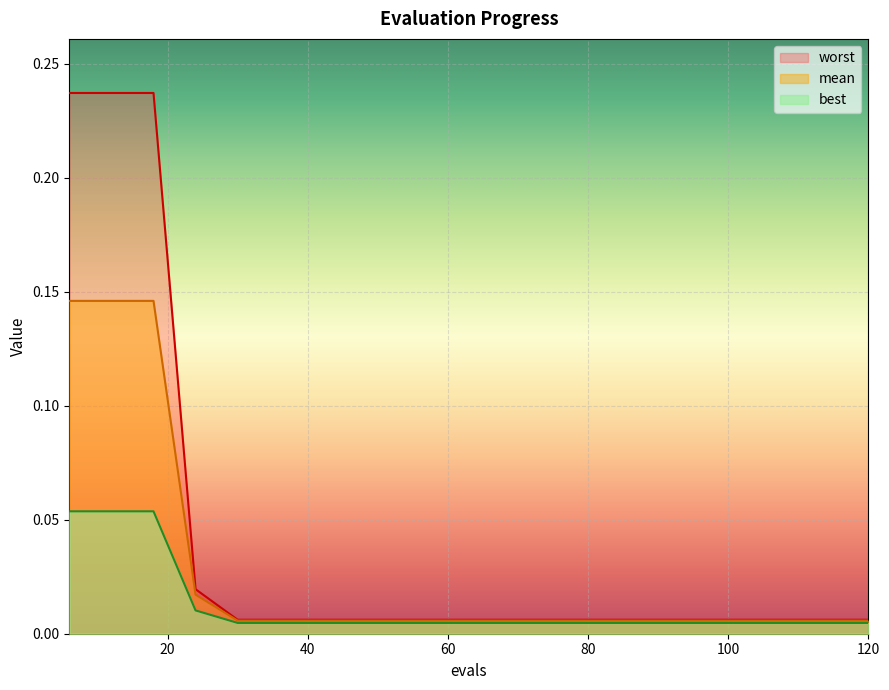

How many distinct data groups are displayed?

3